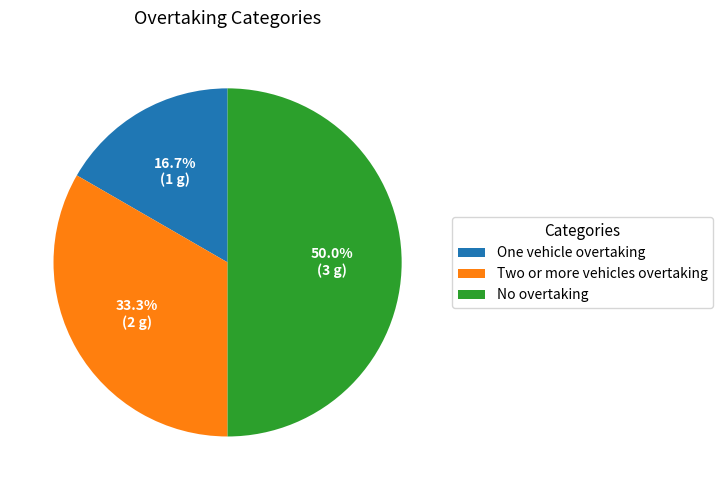

Which has a higher value, Two or more vehicles overtaking or One vehicle overtaking?

Two or more vehicles overtaking